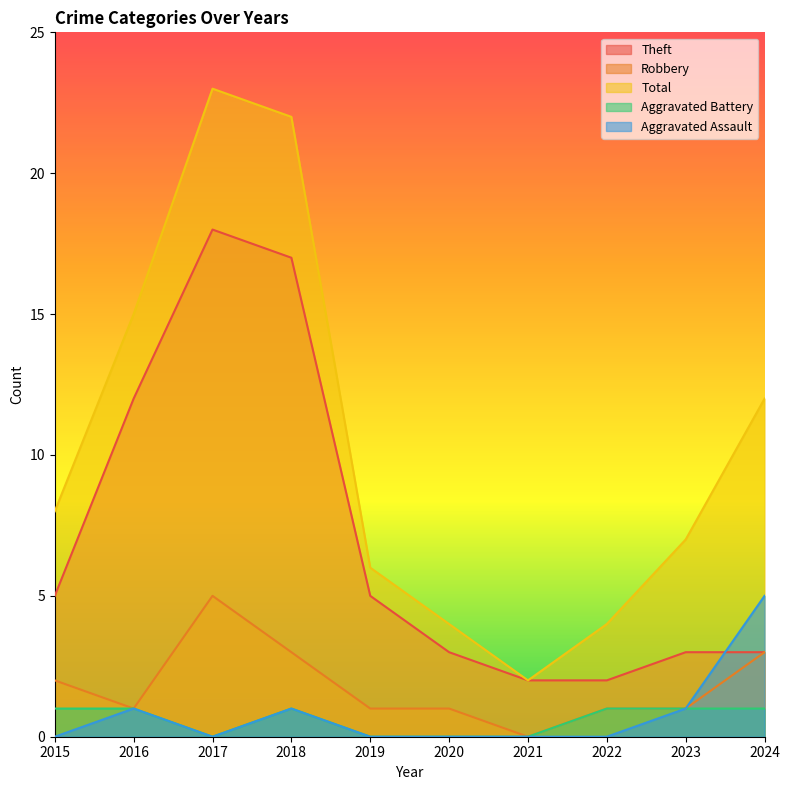

Reading left to right, list all the values displayed in this chart.

Theft: 2015=5	2016=12	2017=18	2018=17	2019=5	2020=3	2021=2	2022=2	2023=3	2024=3
Robbery: 2015=2	2016=1	2017=5	2018=3	2019=1	2020=1	2021=0	2022=1	2023=1	2024=3
Total: 2015=8	2016=15	2017=23	2018=22	2019=6	2020=4	2021=2	2022=4	2023=7	2024=12
Aggravated Battery: 2015=1	2016=1	2017=0	2018=1	2019=0	2020=0	2021=0	2022=1	2023=1	2024=1
Aggravated Assault: 2015=0	2016=1	2017=0	2018=1	2019=0	2020=0	2021=0	2022=0	2023=1	2024=5